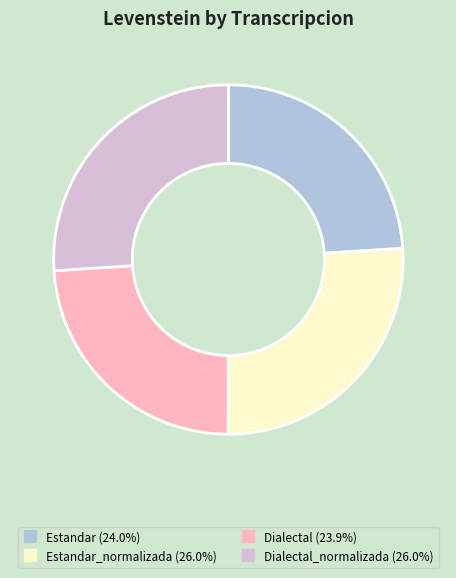

Is there any slice that represents more than half of the pie?

No